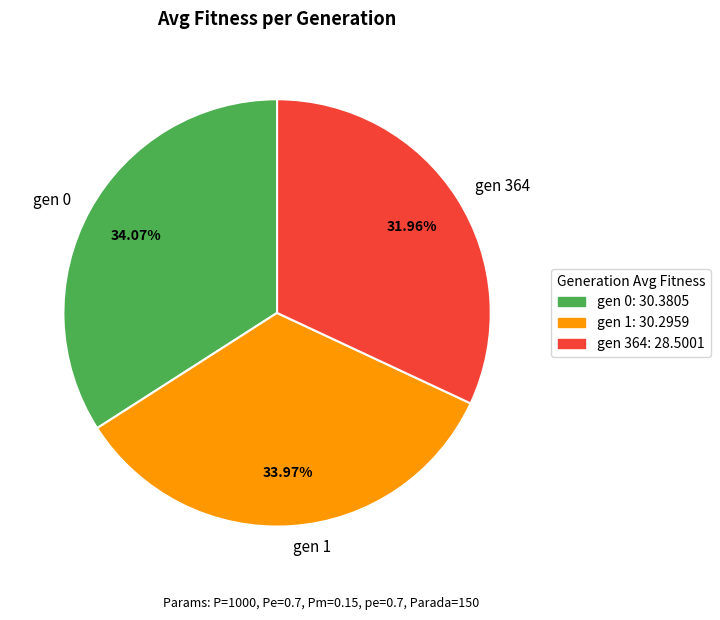

Is there any slice that represents more than half of the pie?

No